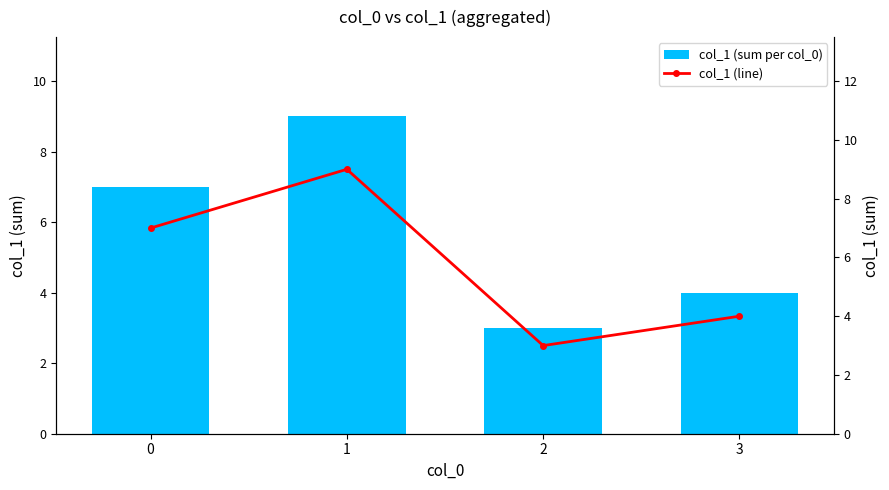

Reading right to left, list all the values displayed in this chart.

col_1 (sum per col_0): 4	3	9	7
col_1 (line): 4	3	9	7